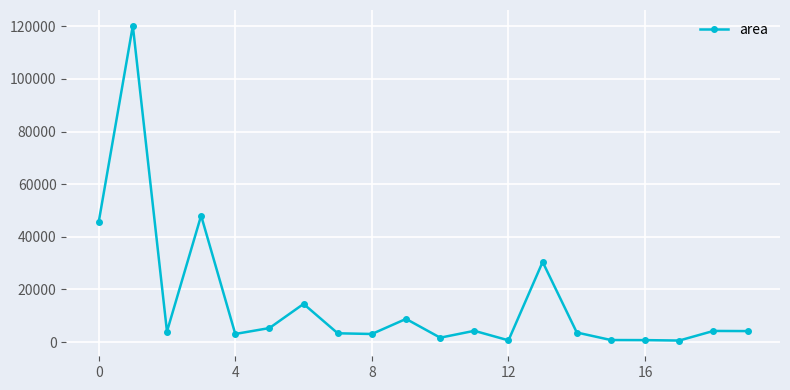

What is the sum of all values?

307042